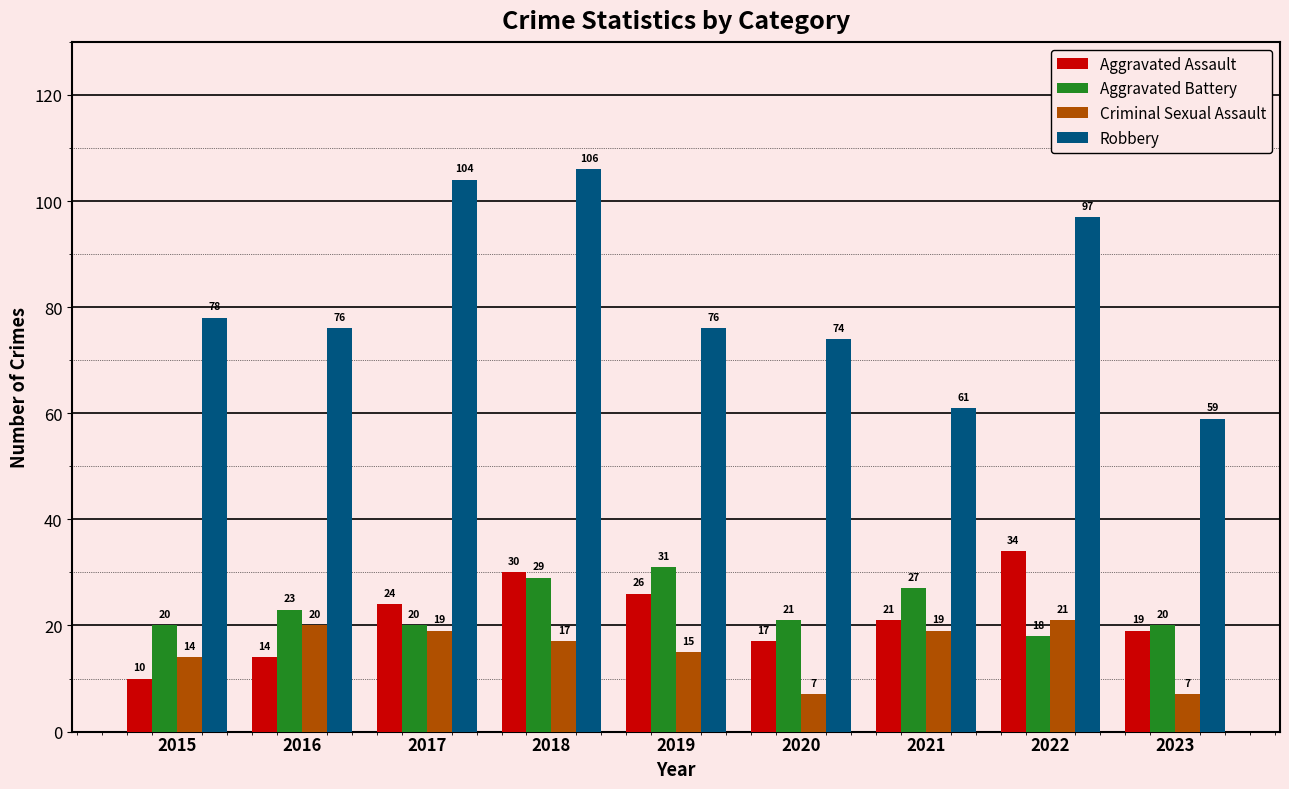

What is the greatest value displayed?

106